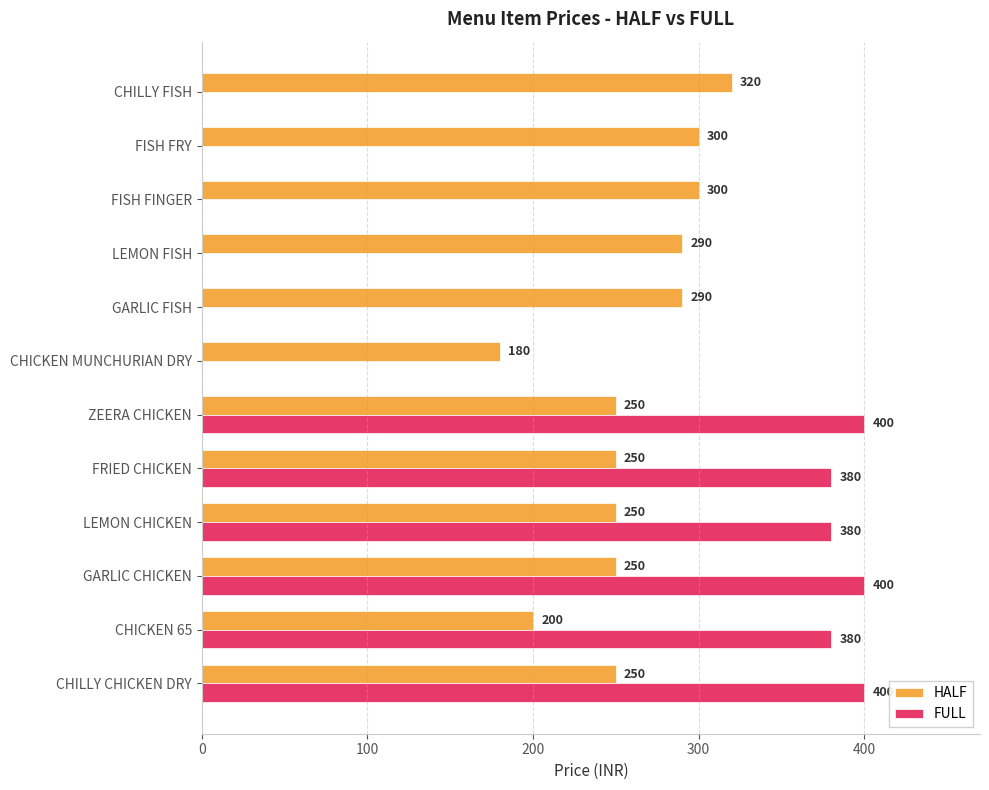

How many series are shown in this chart?

2